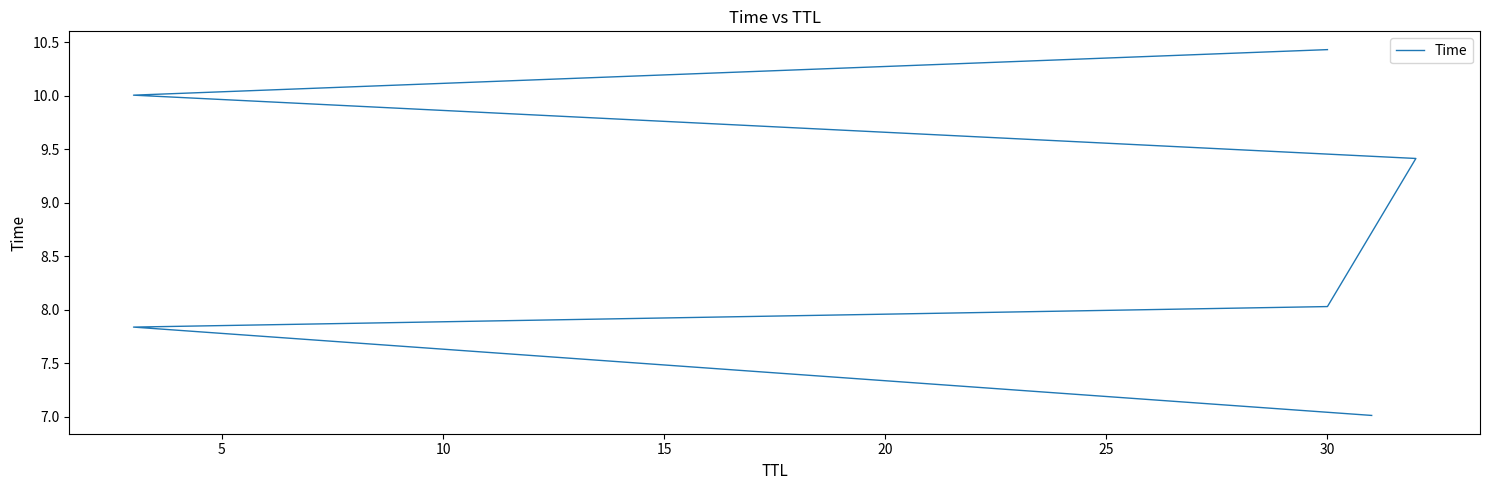

What is the sum of all values?

52.7